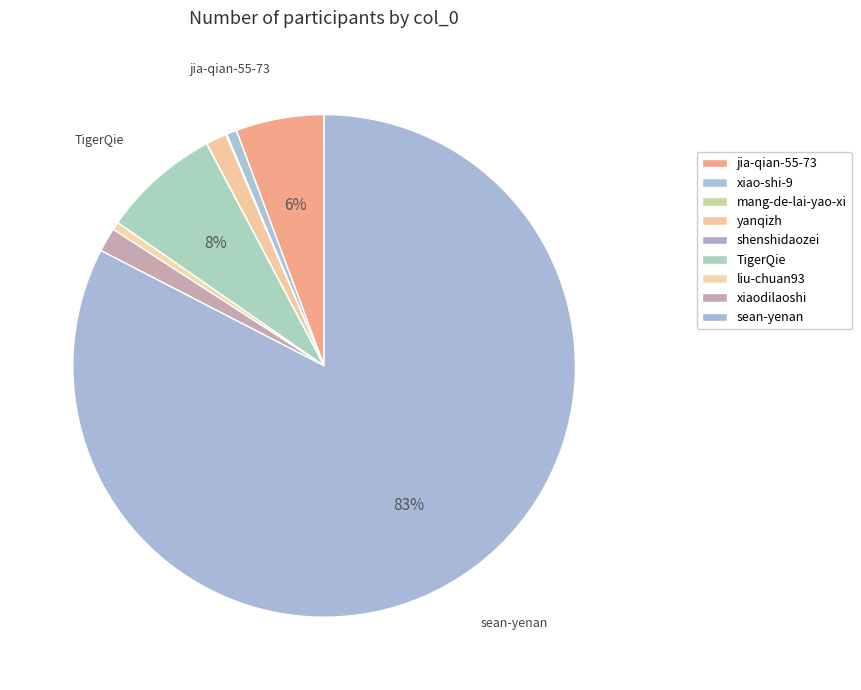

Is there a majority slice in this chart?

Yes